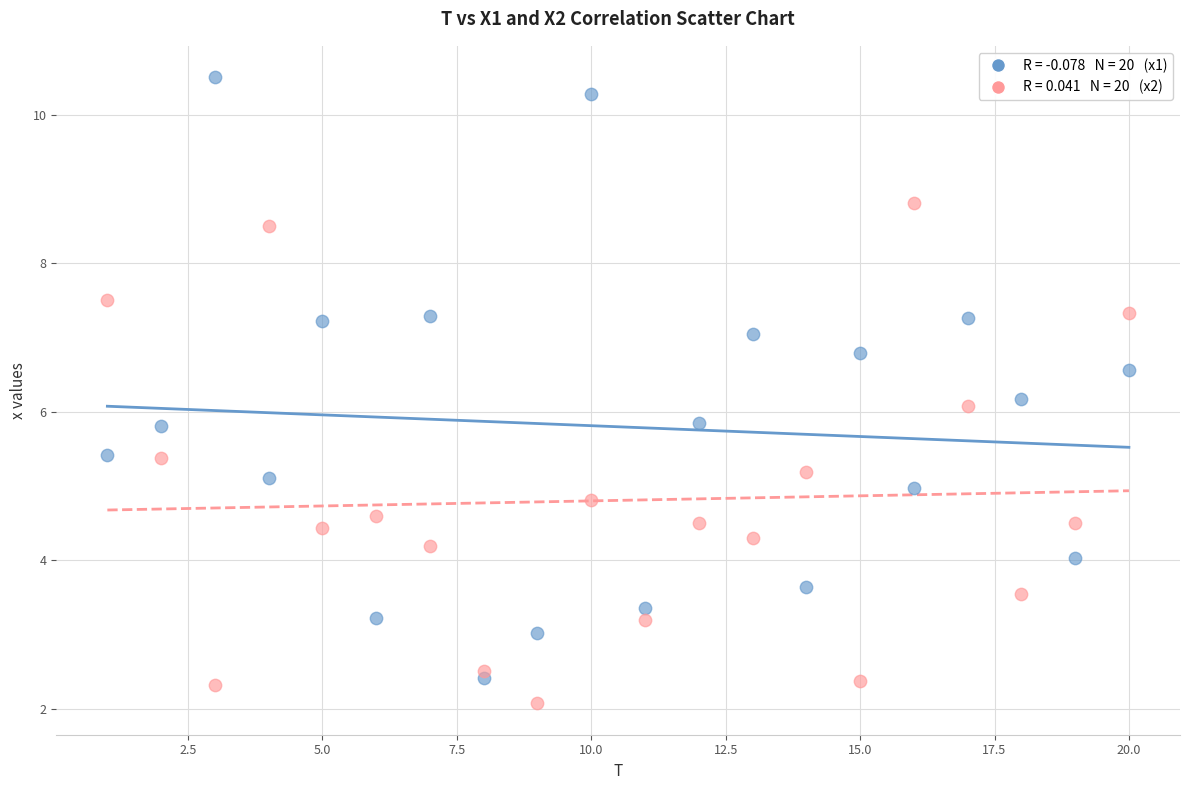

Across all data points, what is the range of X values (max minus min)?

19.0